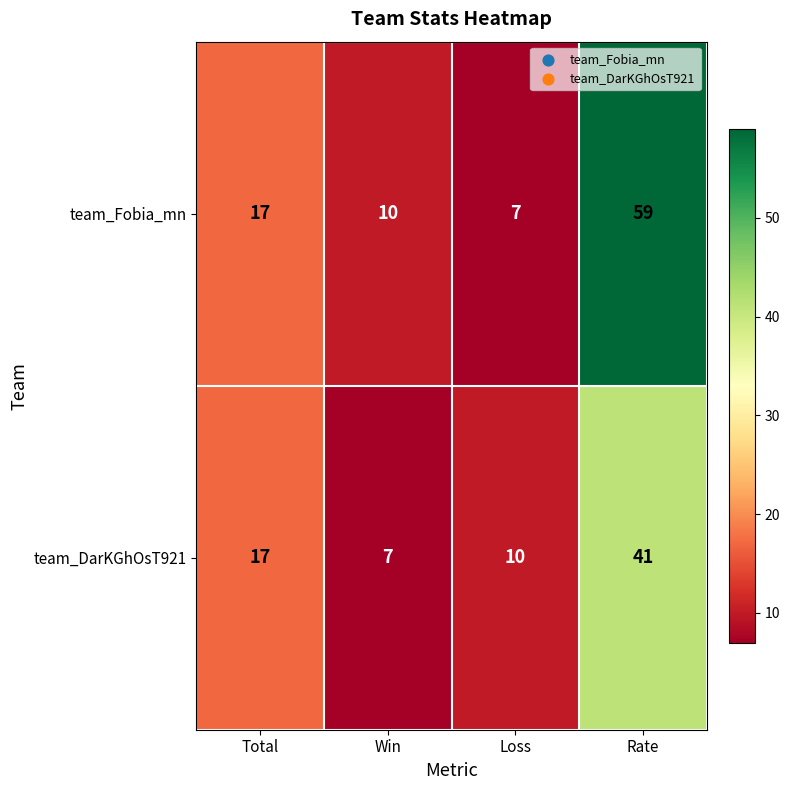

At which label does team_DarKGhOsT921 reach its minimum?

Win